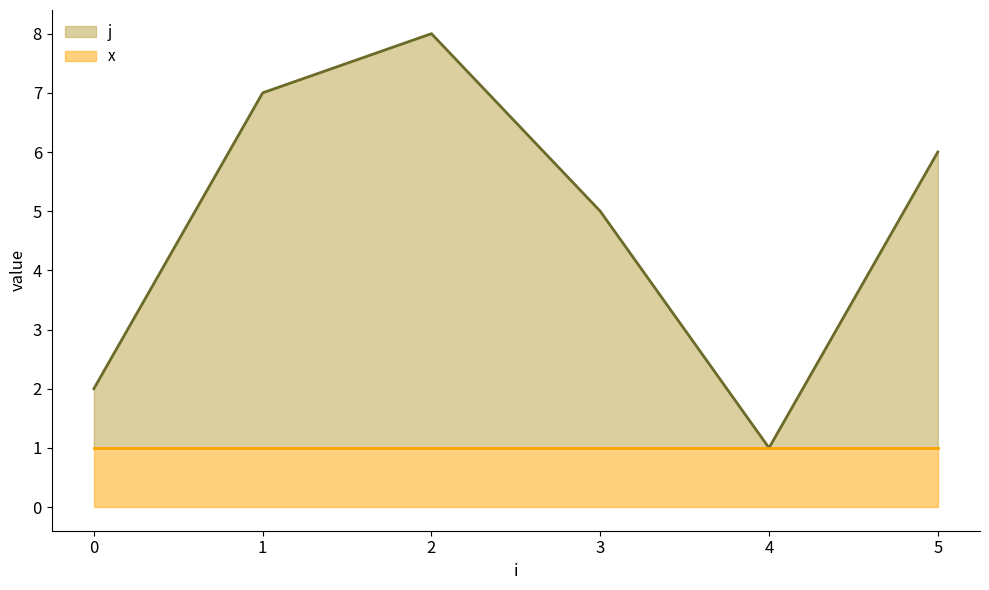

True or false: there are more than 0 points higher than both neighbors.

True